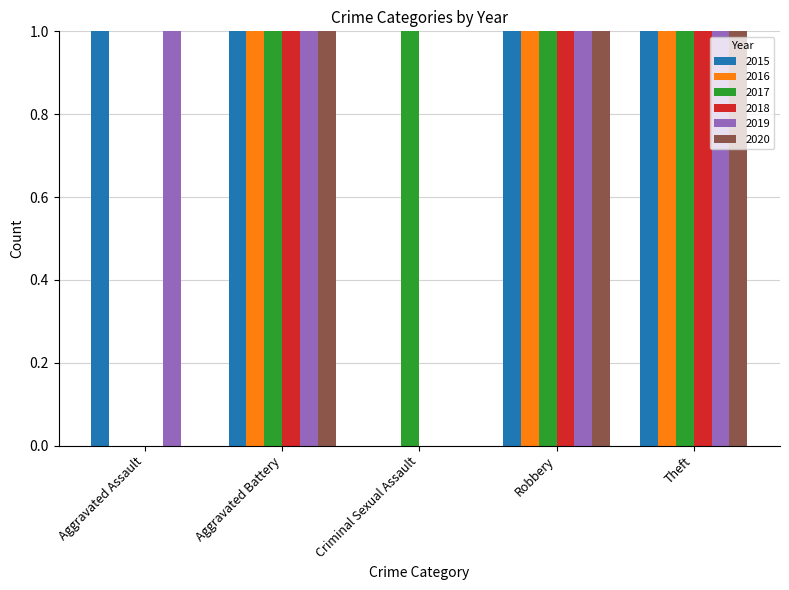

What is the average value of the 2019 series?

5